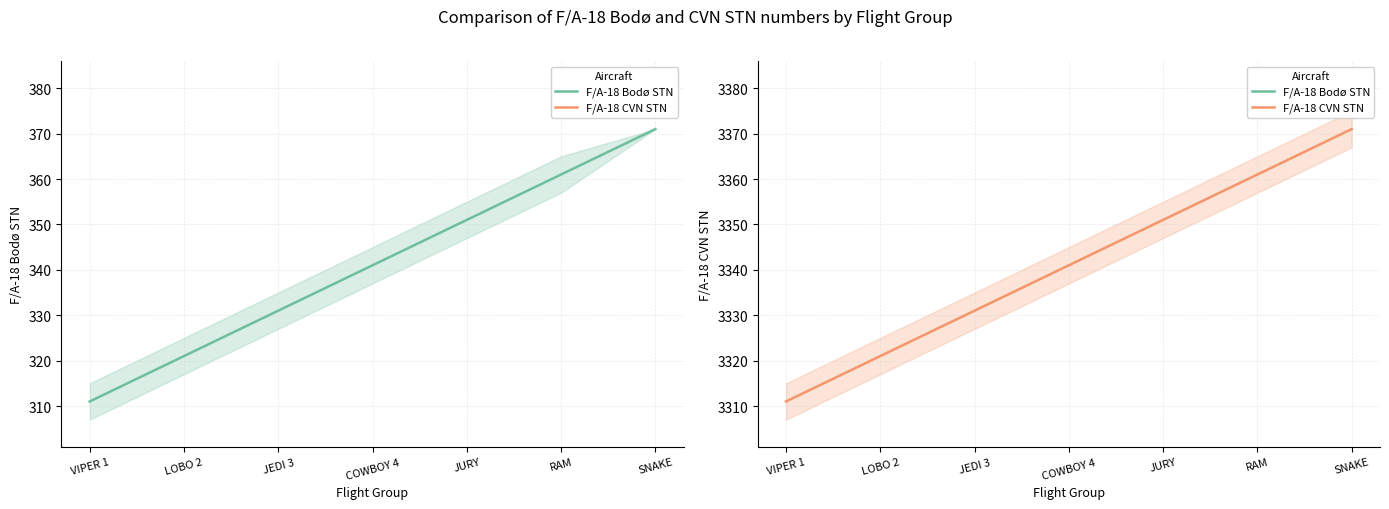

True or false: F/A-18 Bodø STN has more than 2 points higher than both neighbors.

False